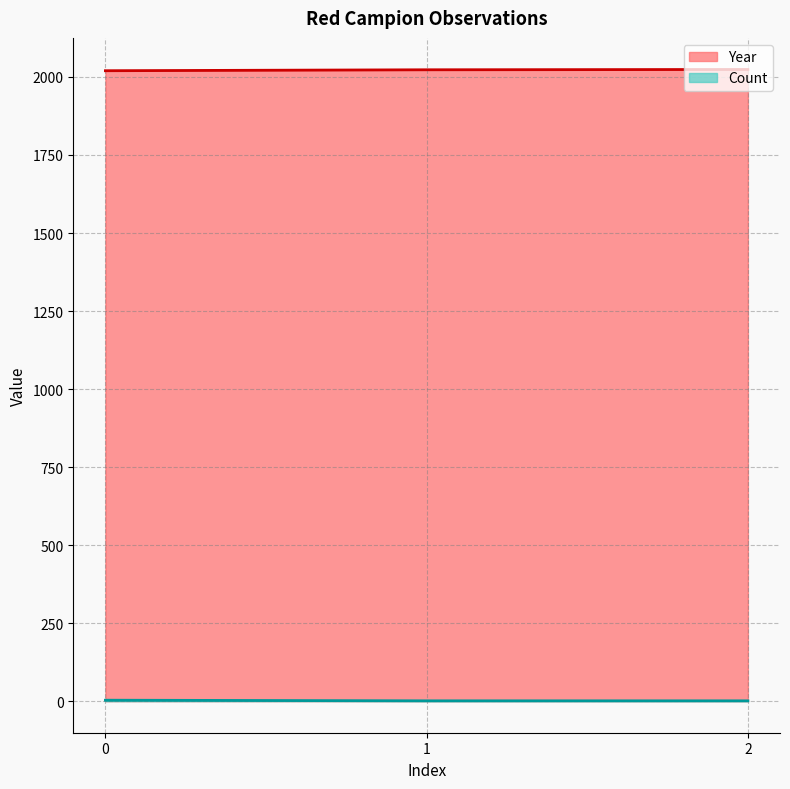

Does the chart display data point markers on the line(s)?

No